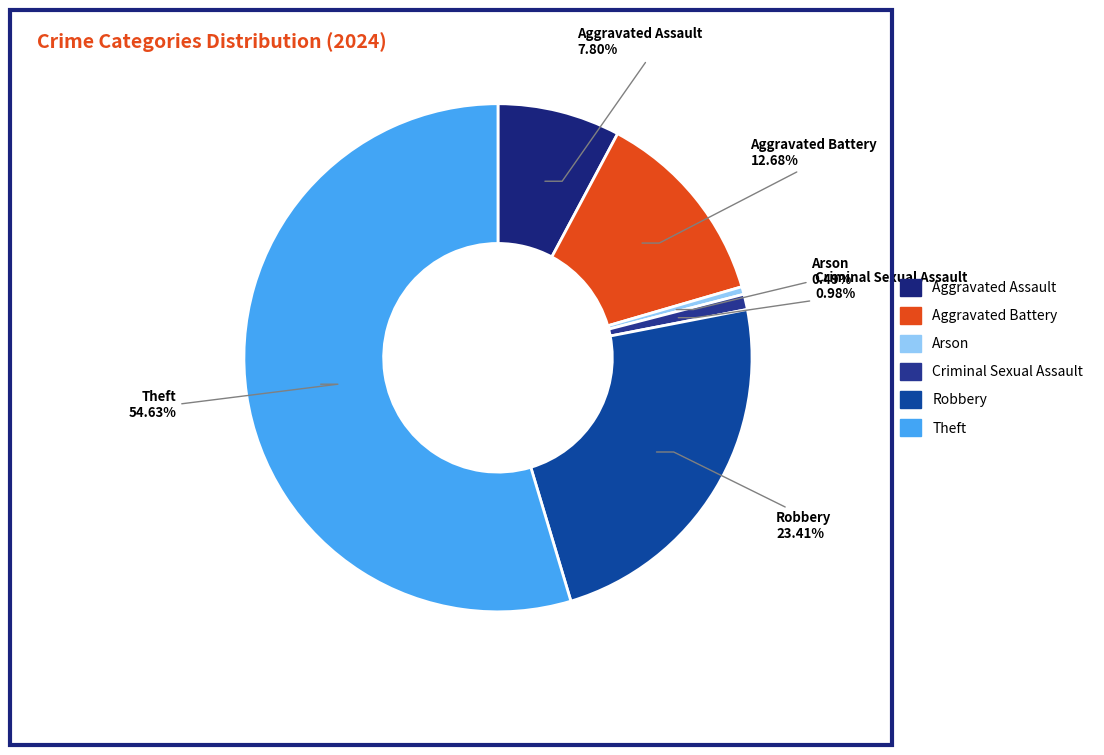

Which category has the biggest portion of the pie?

Theft